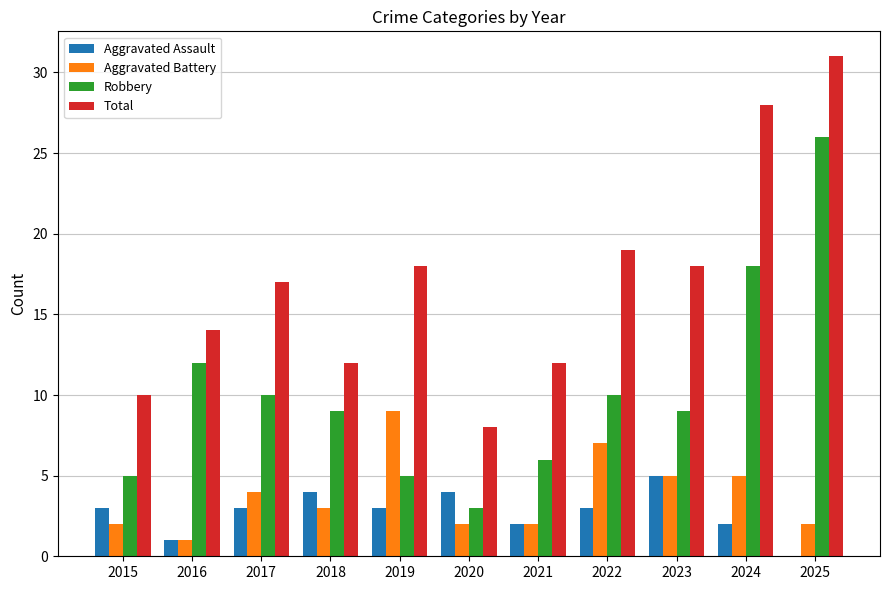

The Aggravated Battery series shows 2 at 2015. True or false?

True